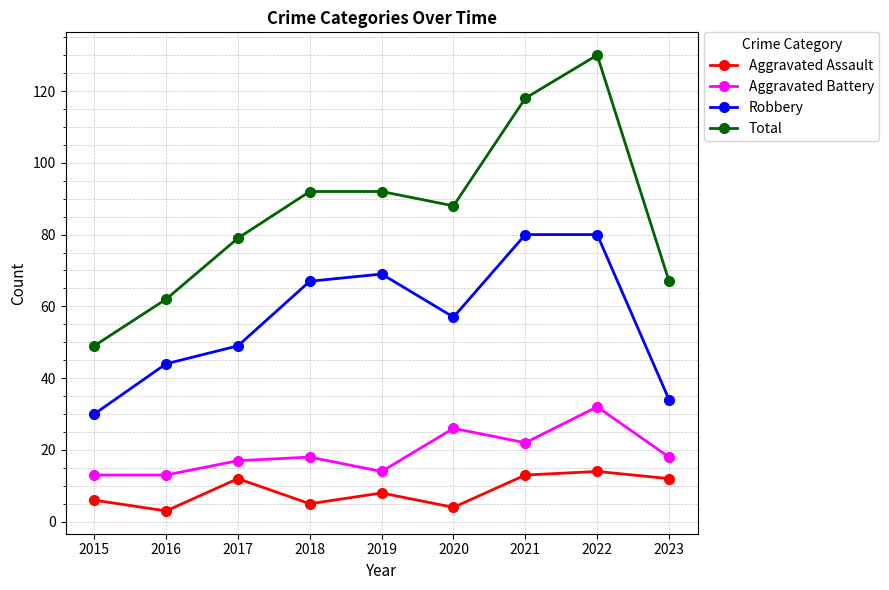

How many values in the Aggravated Assault series are below 8?

4